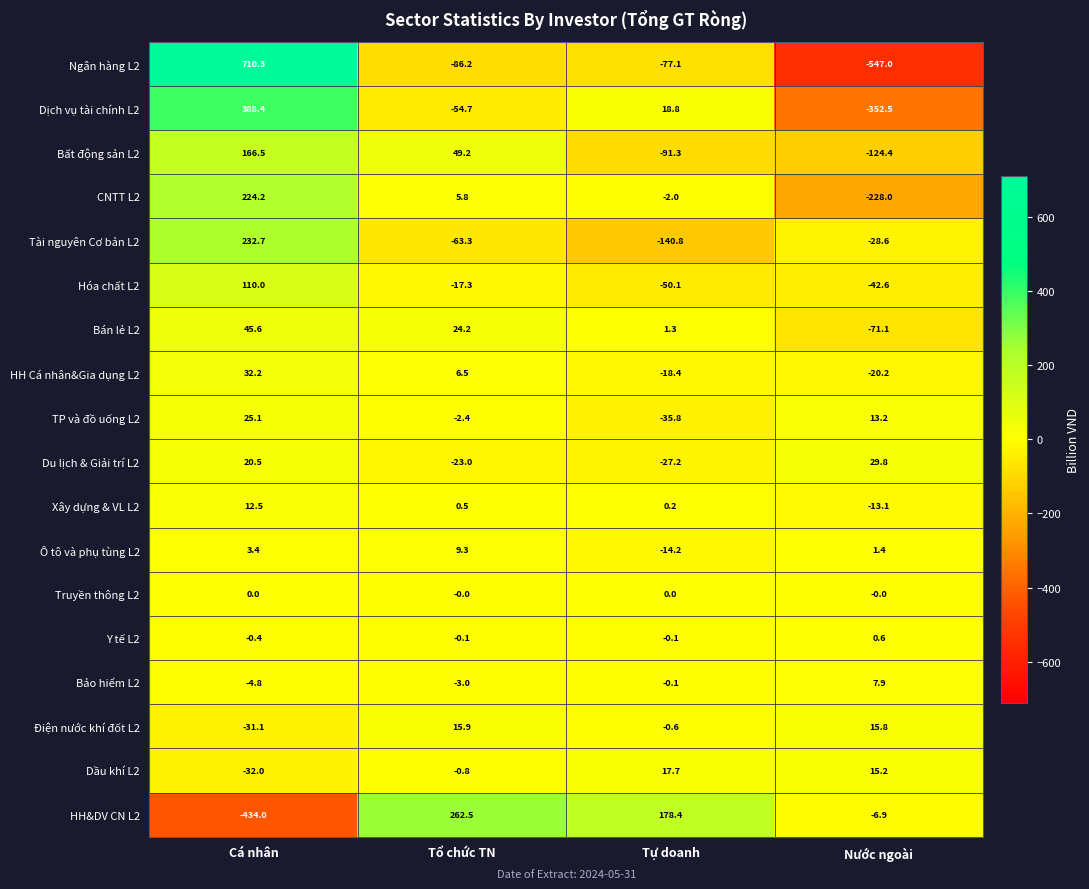

Where does the Điện nước khí đốt L2 series first go above 15?

Tổ chức TN